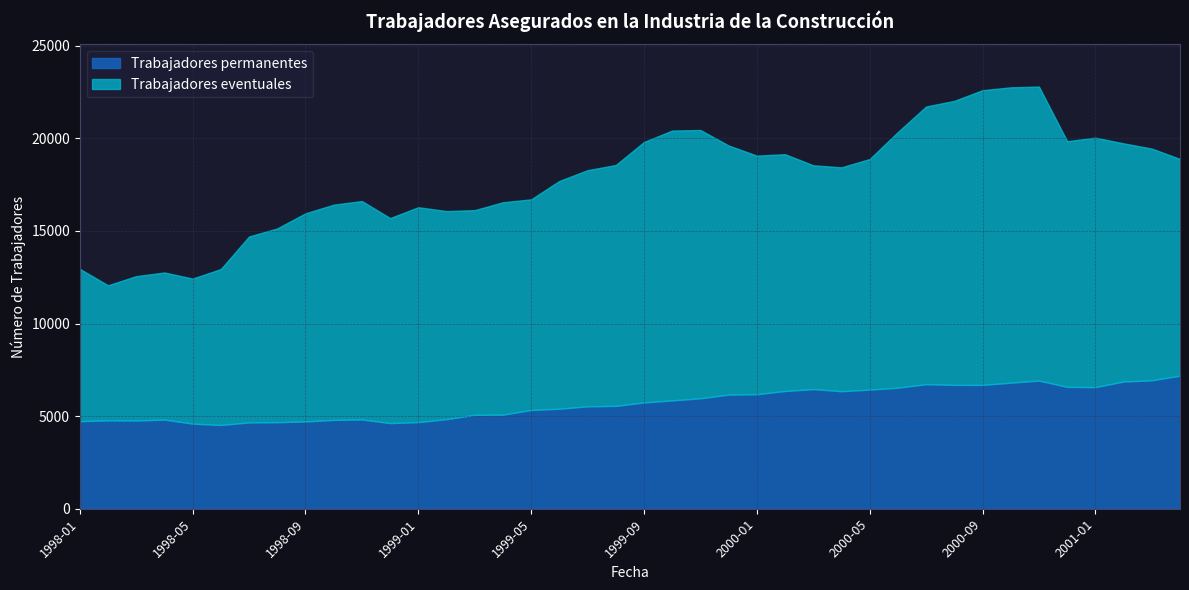

Which label corresponds to the largest value in the chart?

2000-10